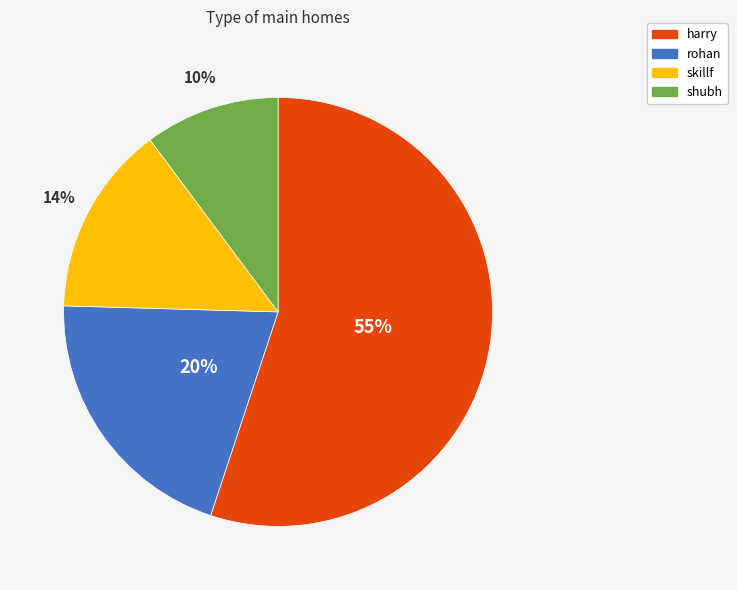

Is the sum of rohan and skillf greater than half?

No